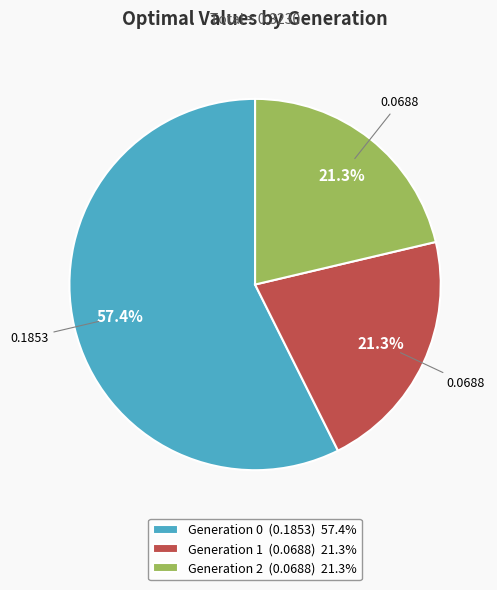

Is there any slice that represents more than half of the pie?

Yes